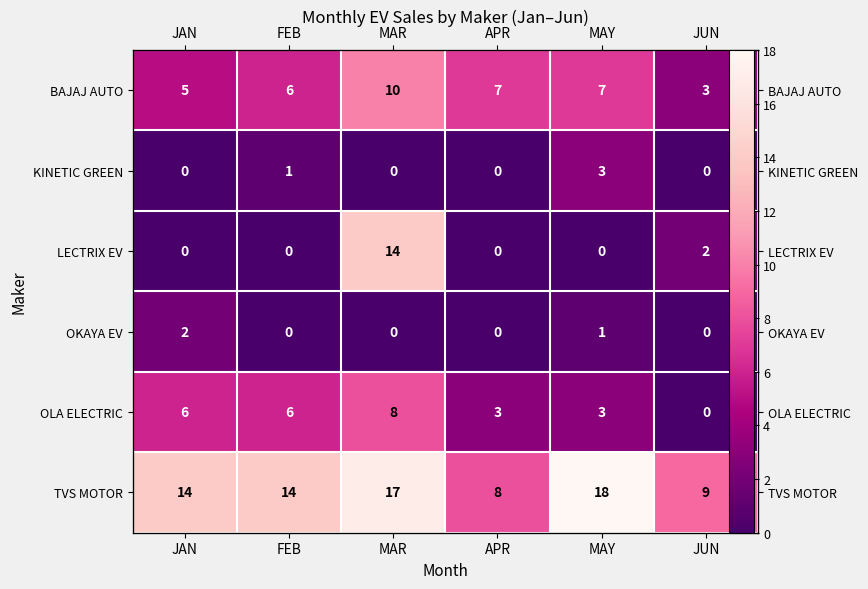

Between FEB and JUN, which series saw the biggest shift?

OLA ELECTRIC